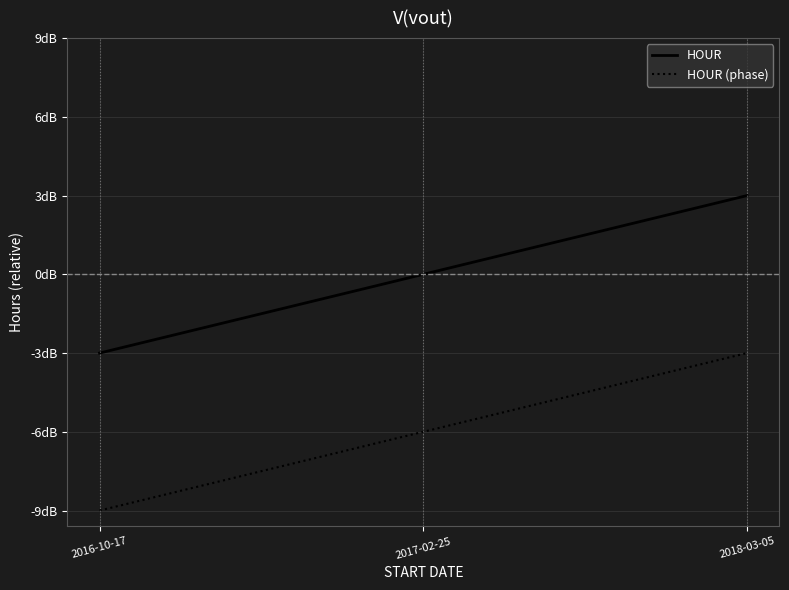

What is the difference between the HOUR (phase) values at 2018-03-05 and 2017-02-25?

3